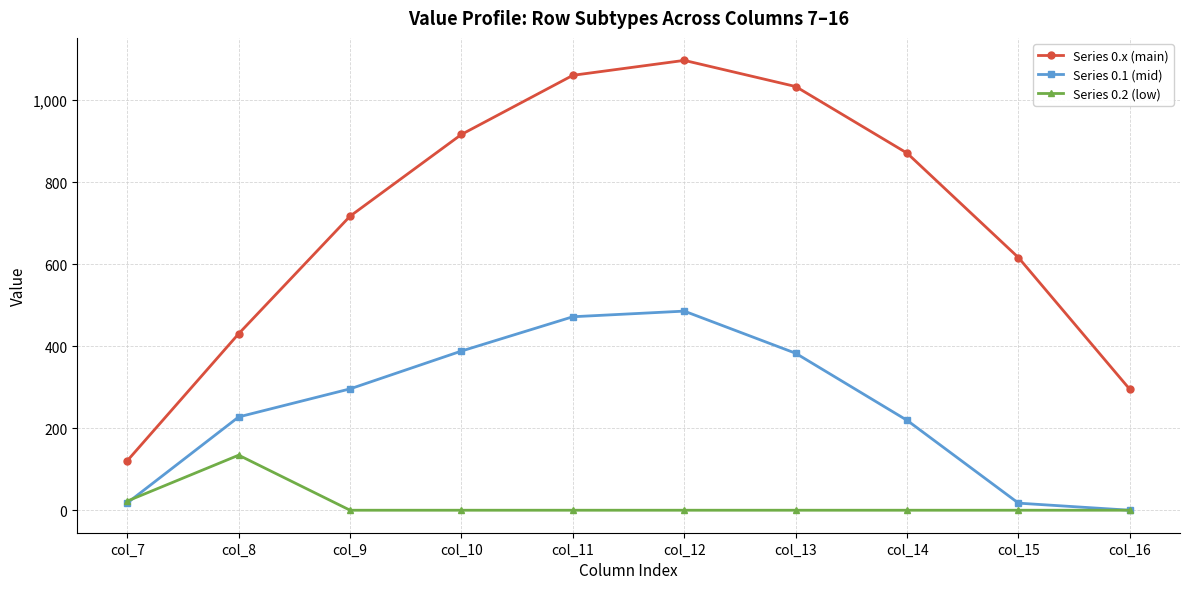

At col_15, list the series in order from smallest to largest.

Series 0.2 (low), Series 0.1 (mid), Series 0.x (main)